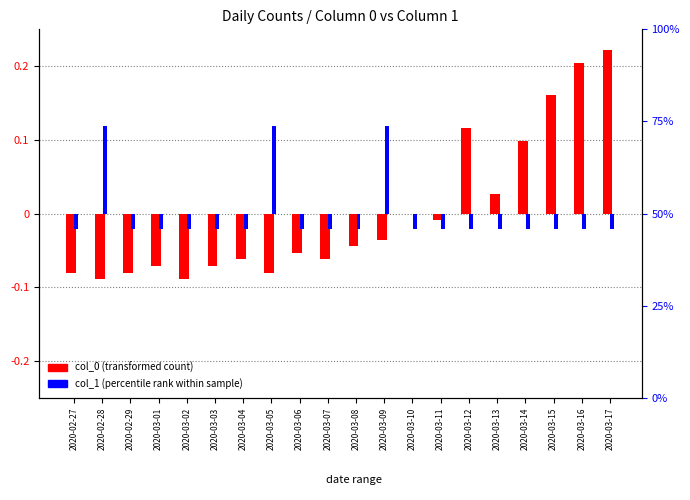

What is the total value across all series at 2020-03-08?

-0.1